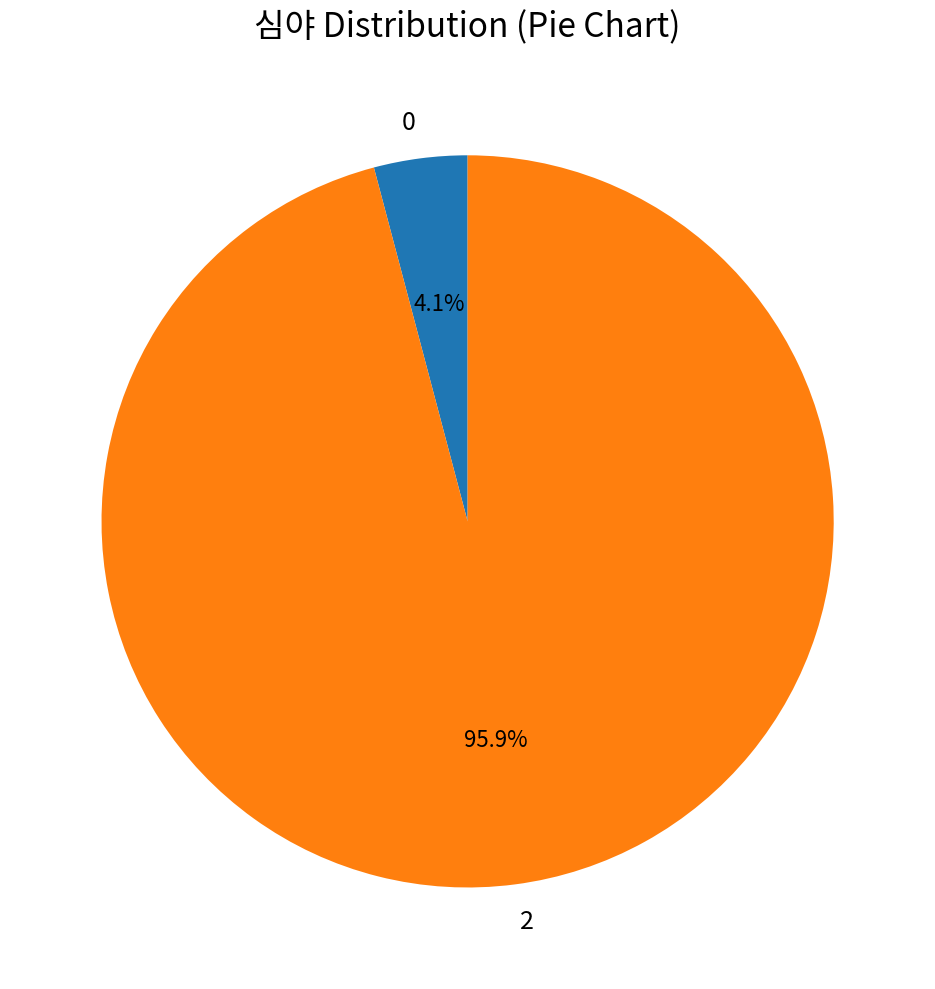

Count the number of slices in the pie.

2